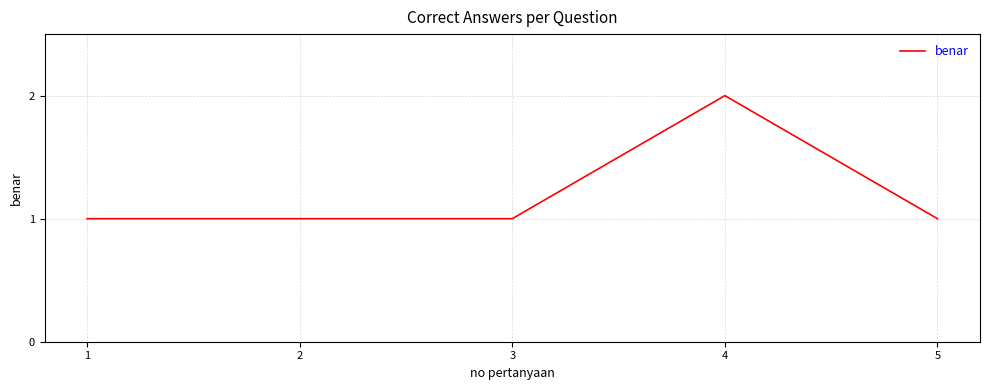

Which category has the highest value across all series?

4